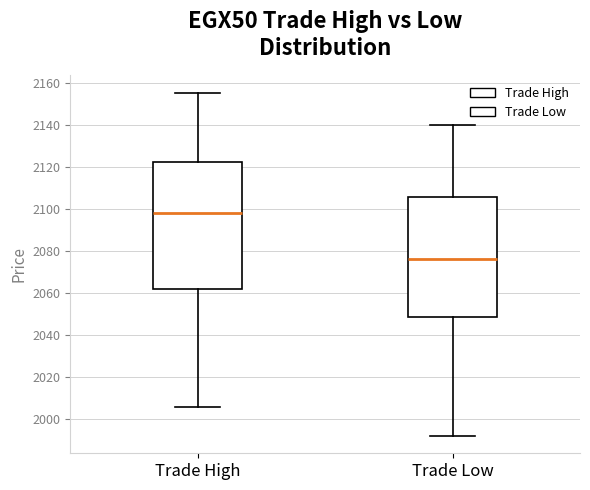

Reading left to right, transcribe this box plot: for each box, give where its median line is, the range the box spans, and where its two whiskers end, as read against the y-axis. The values are not printed on the chart, so give them approximately, as read against the axis.

Trade High: median 2098, box 2062 to 2122, whiskers 2006 to 2156
Trade Low: median 2076, box 2048 to 2106, whiskers 1992 to 2140